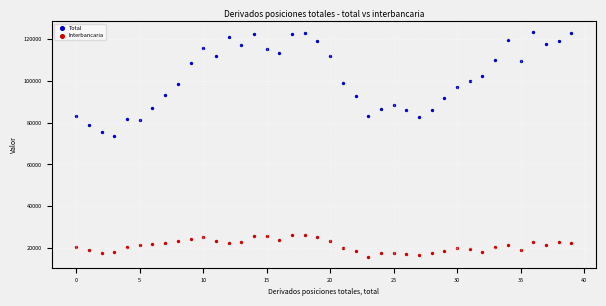

Which series has the largest Y range (max minus min)?

Total